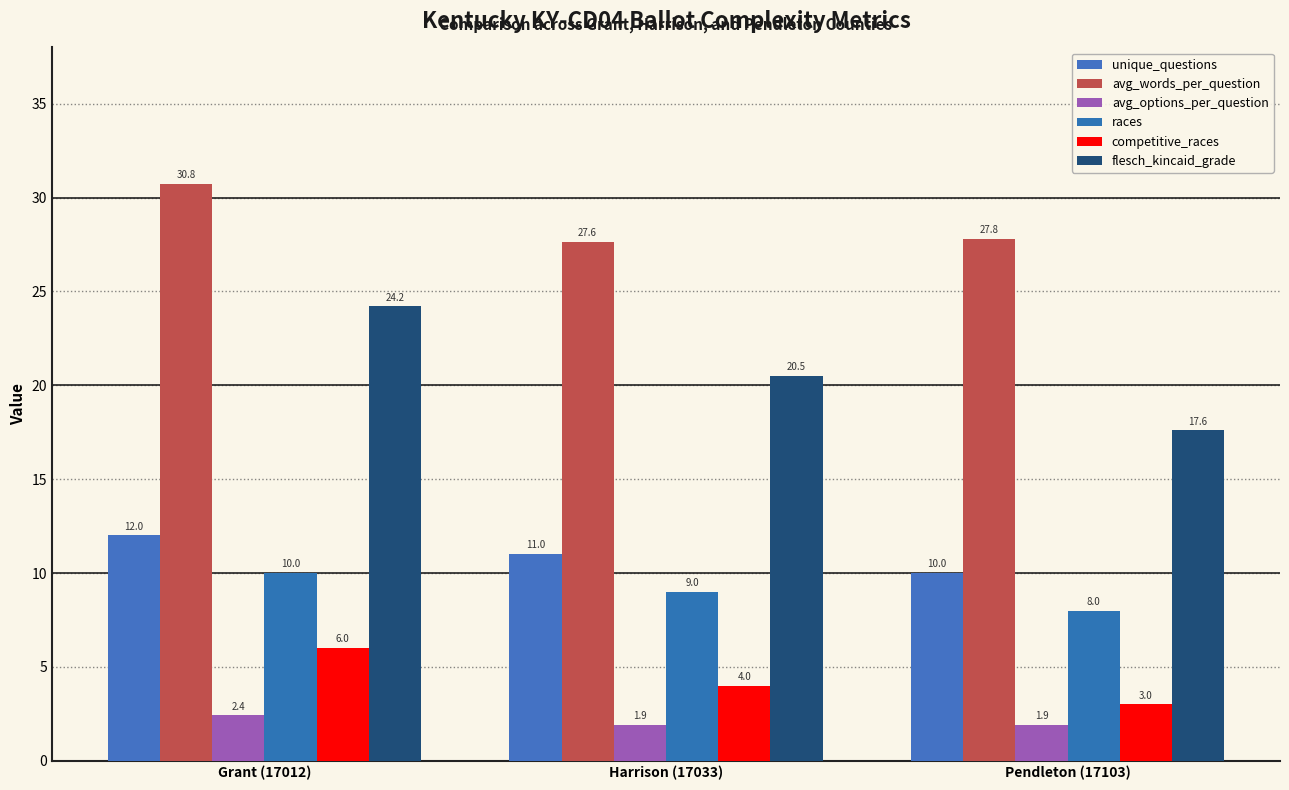

What is the value of the competitive_races bar at the 1st from the left?

6.0